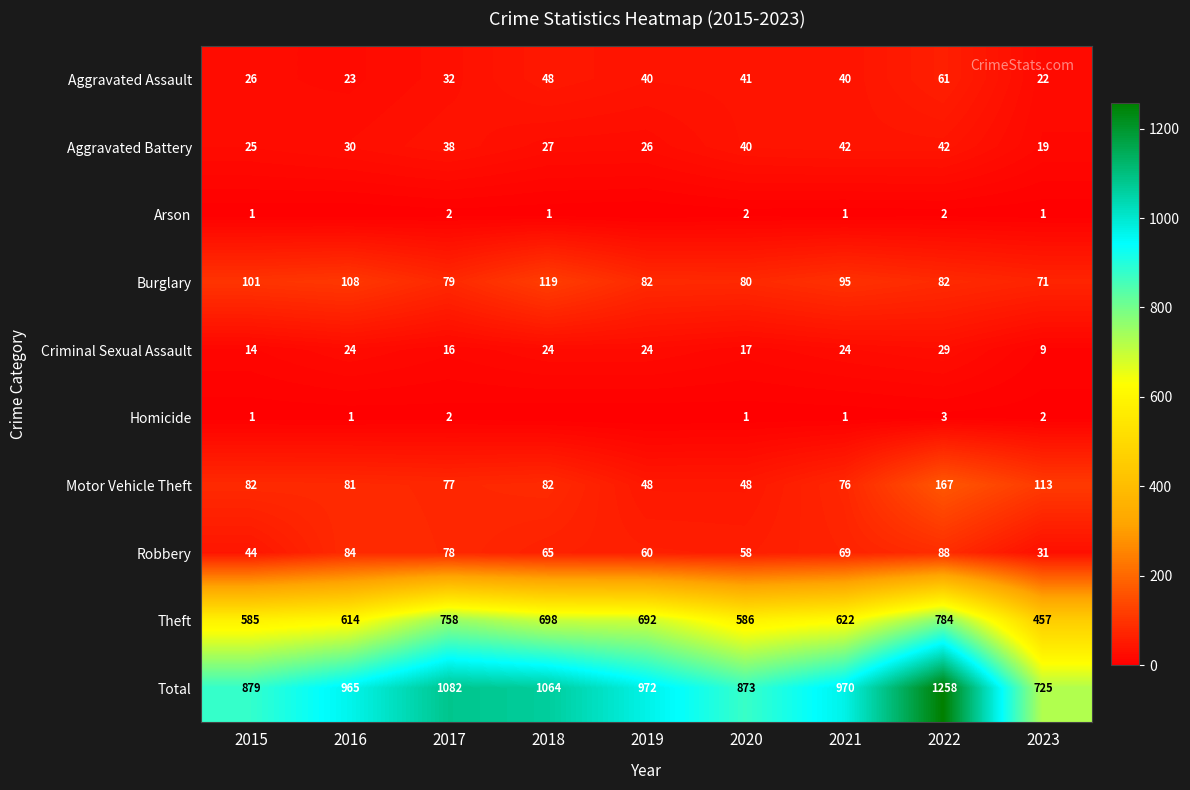

What is the difference between the highest and lowest values at 2015?

878